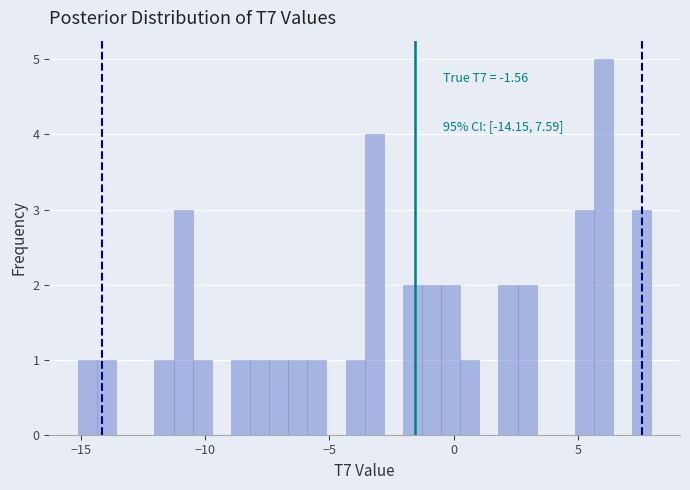

Around what value on the x-axis is the tallest bar? Give the approximate position of its centre, as read against the axis.

6.0